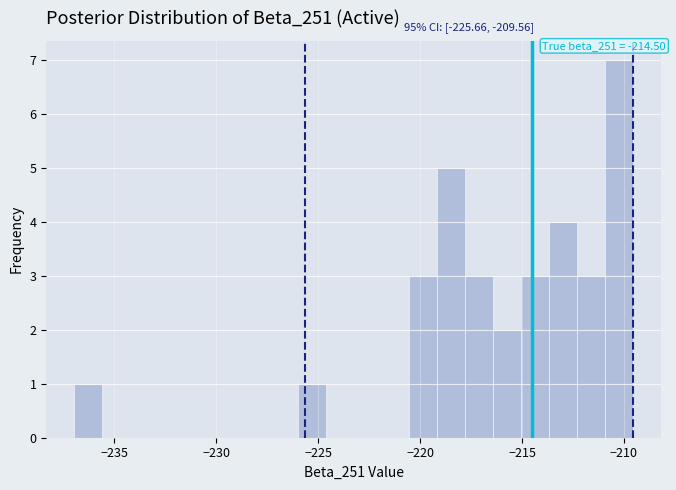

Read against the x-axis, roughly where is the centre of the tallest bar?

-210.0